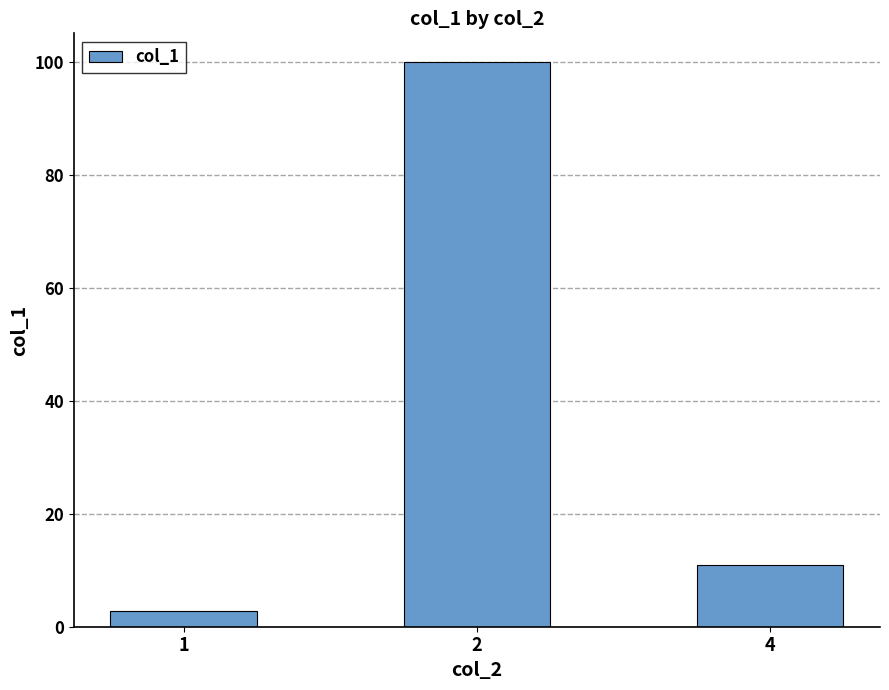

What is the sum of the values at 2 and 4?

111.0